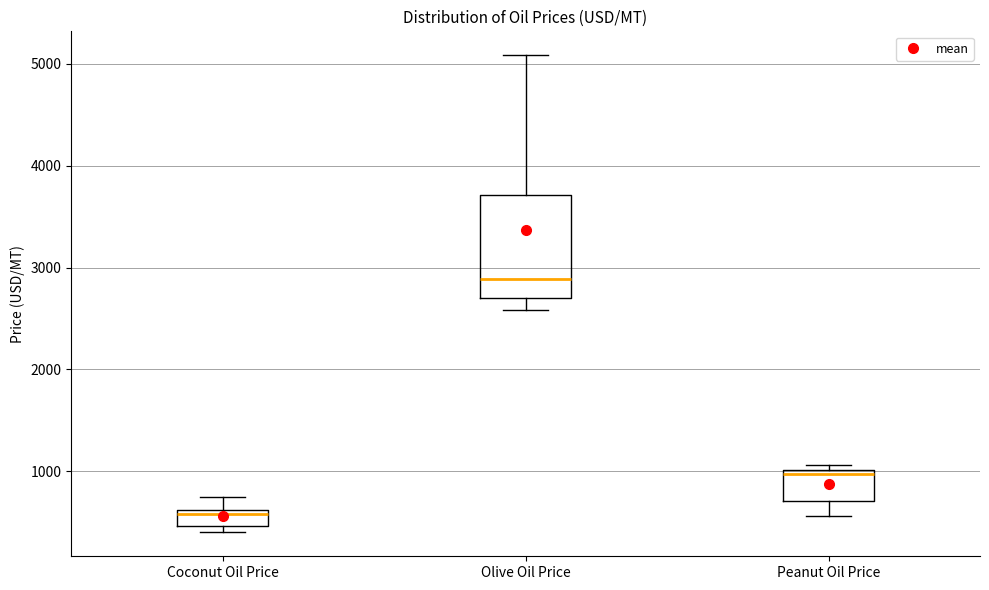

Reading left to right, transcribe this box plot: for each box, give where its median line is, the range the box spans, and where its two whiskers end, as read against the y-axis. The values are not printed on the chart, so give them approximately, as read against the axis.

Coconut Oil Price: median 600 (just below the box's upper edge), box 500 to 600, whiskers 400 to 800
Olive Oil Price: median 2900, box 2700 to 3700, whiskers 2600 to 5100
Peanut Oil Price: median 1000 (just below the box's upper edge), box 700 to 1000, whiskers 600 to 1100